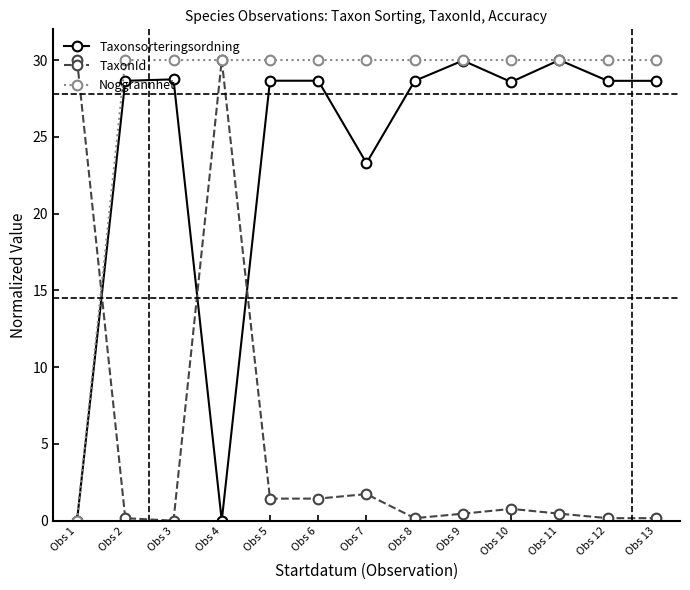

Between Obs 6 and Obs 12, which series saw the biggest shift?

TaxonId